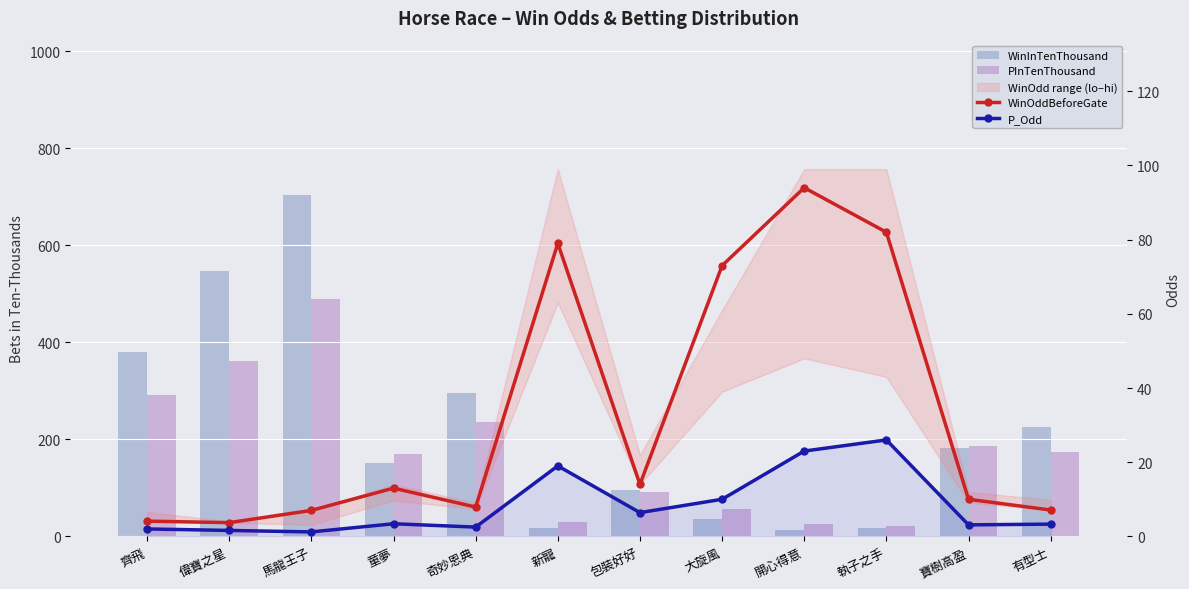

At which category is the sum across all series the highest?

馬龍王子